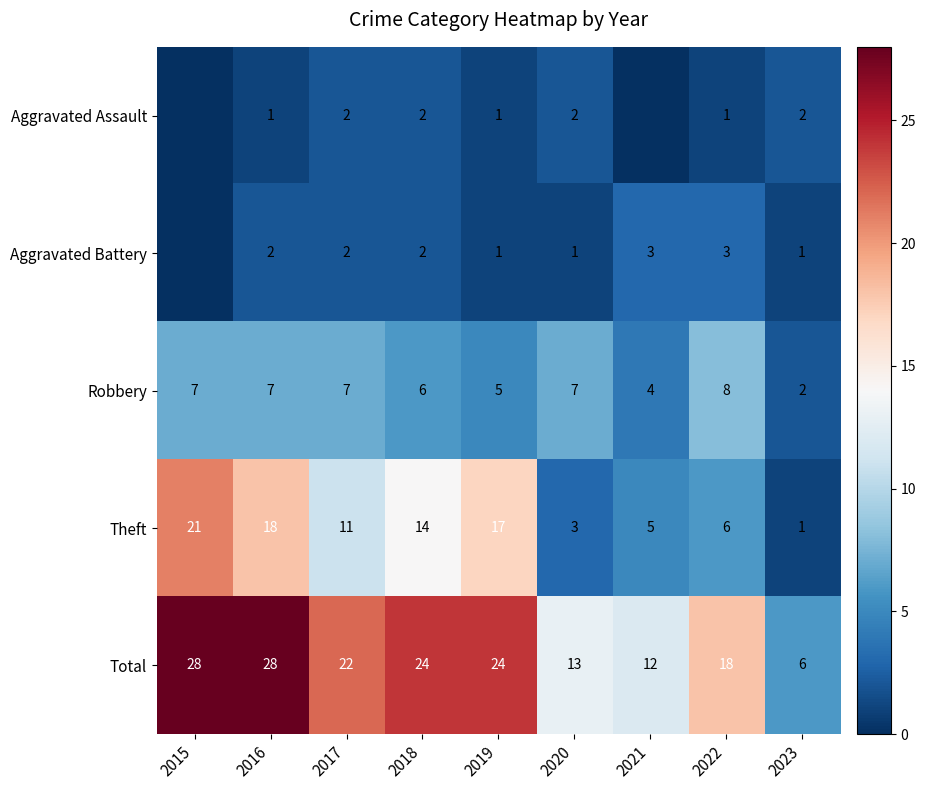

Rank the categories by Theft value from highest to lowest.

2015, 2016, 2019, 2018, 2017, 2022, 2021, 2020, 2023